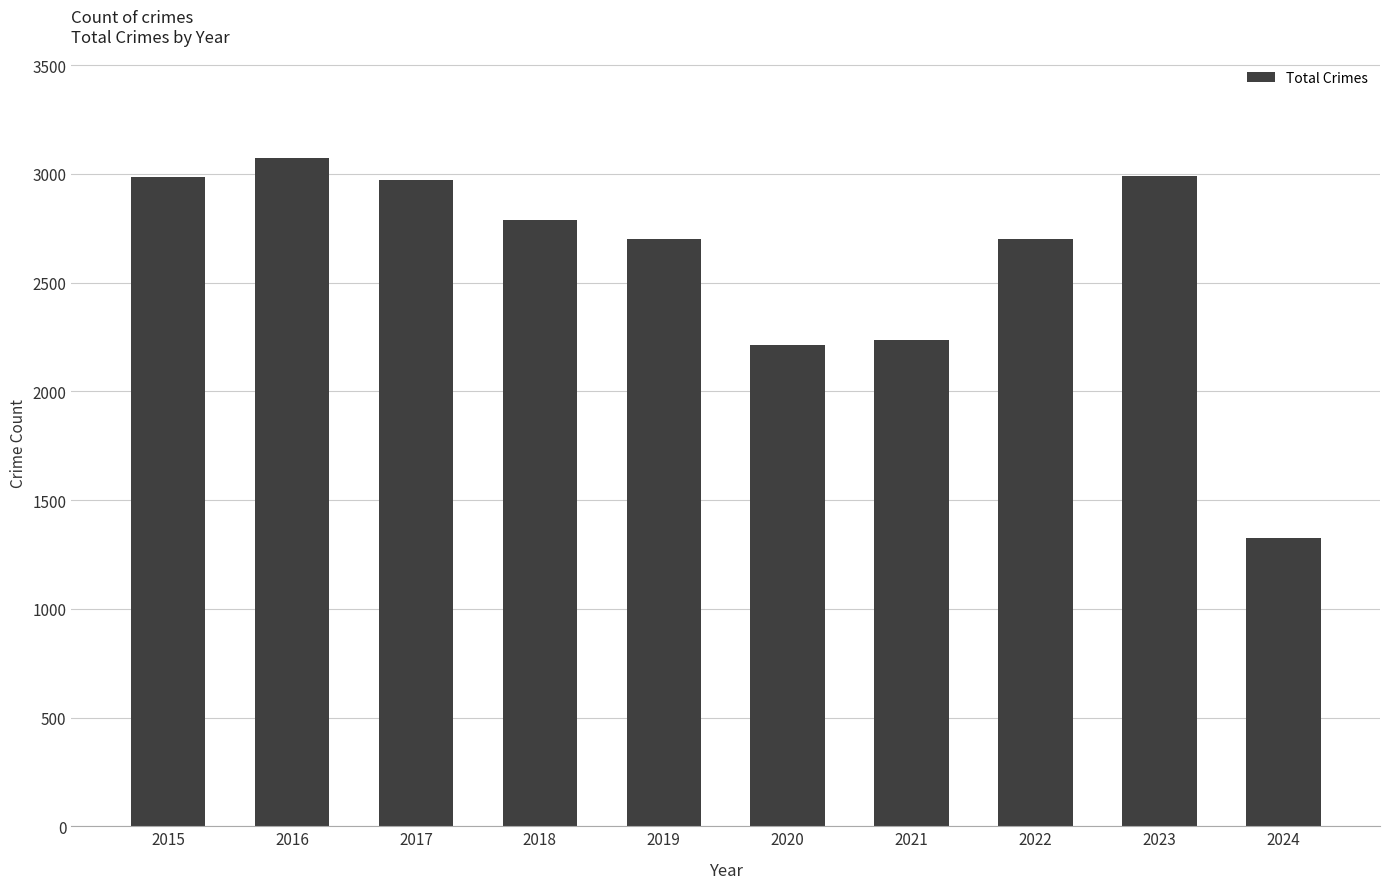

Approximately how many times larger is the value at 2019 compared to 2021?

1.2